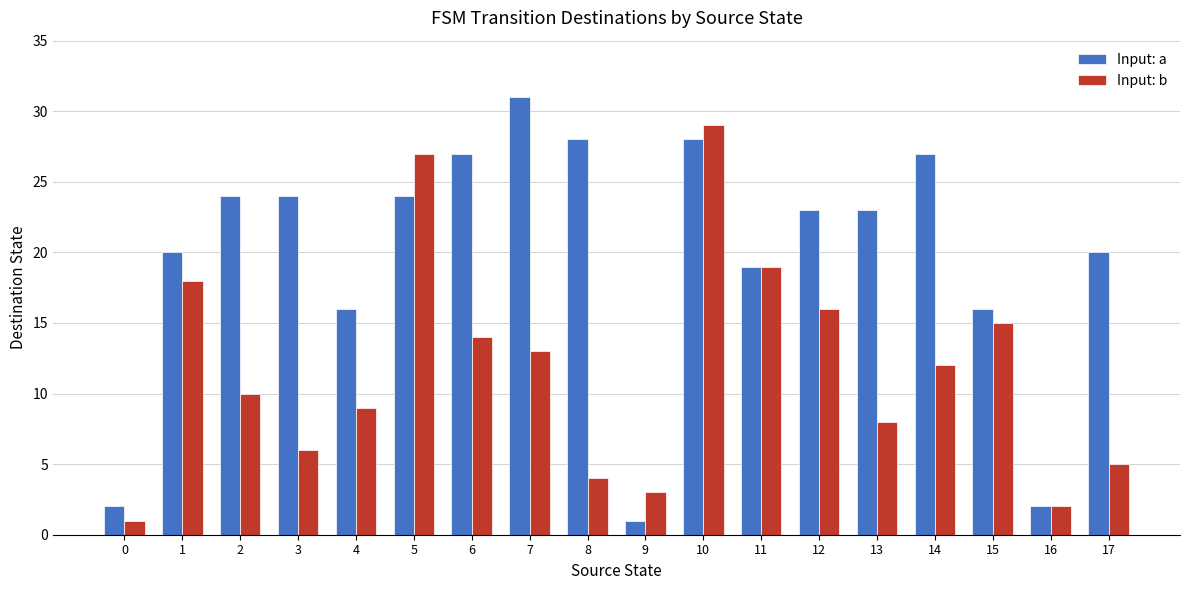

At which category is the sum across all series the highest?

10